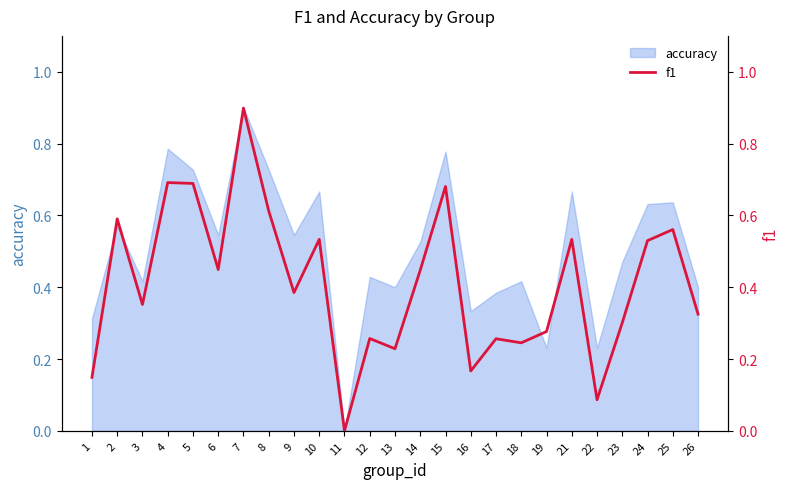

What is the difference between the maximum and second lowest values?

0.8